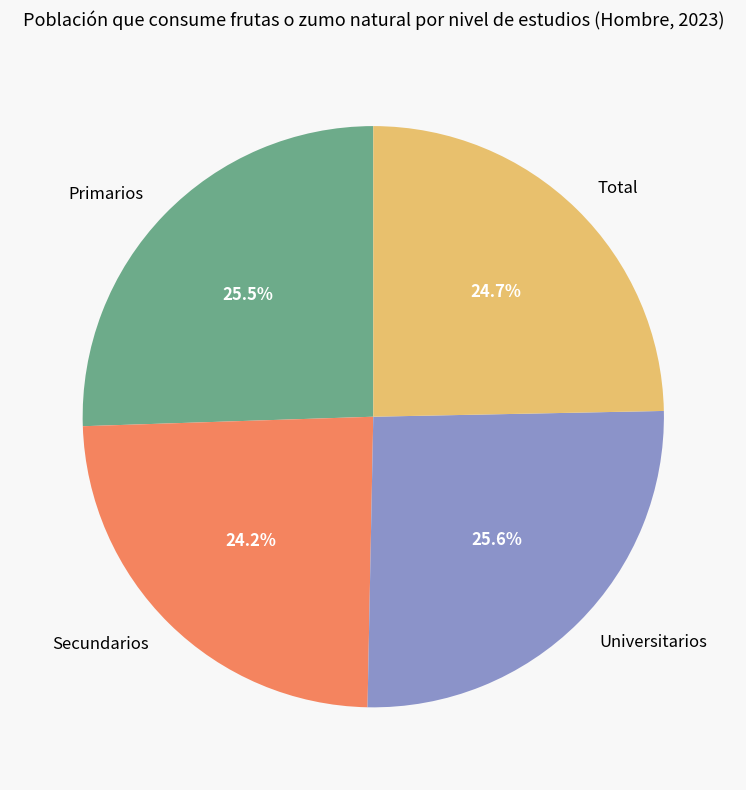

Which category has the smallest portion of the pie?

Secundarios